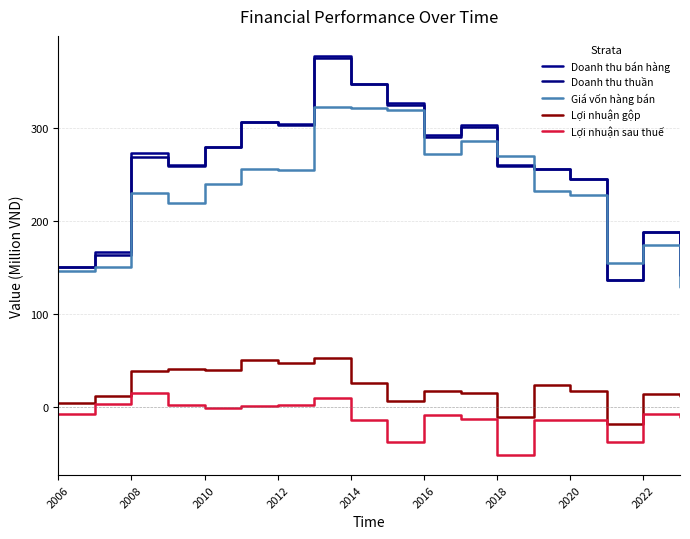

How many lines are shown in the chart?

5